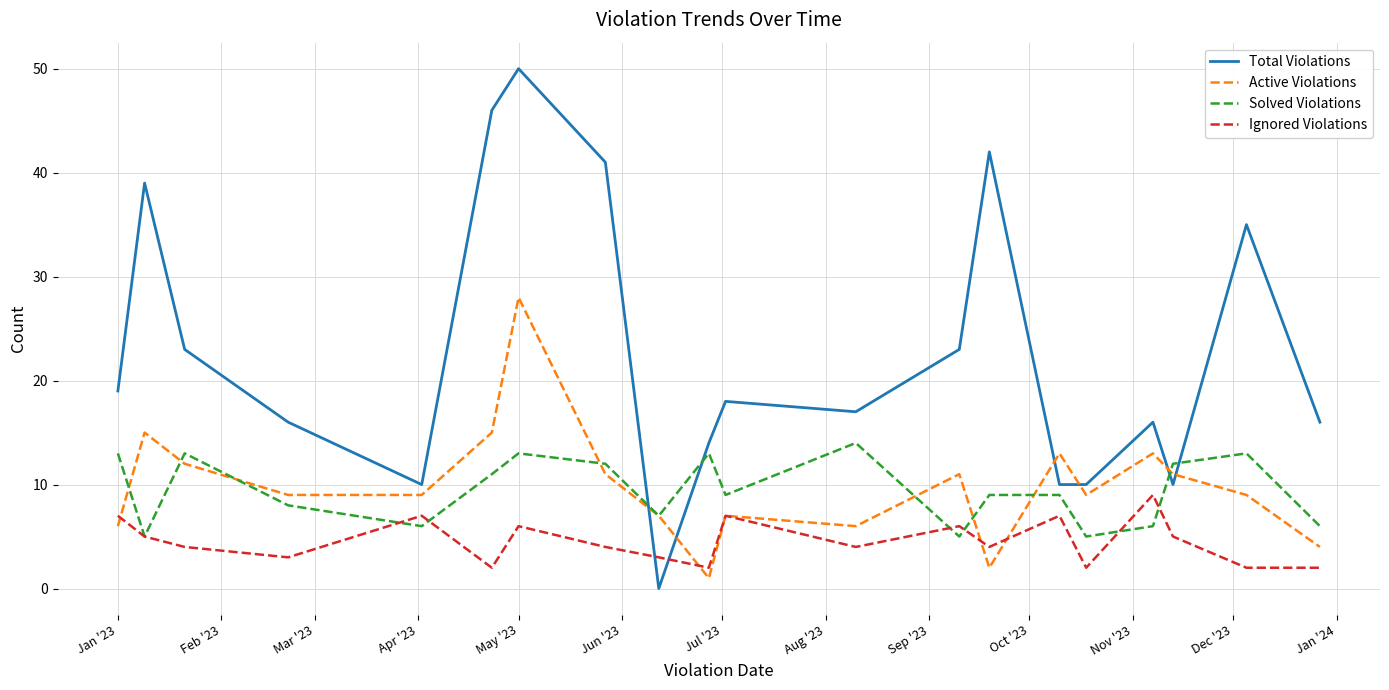

Which series has the largest total across all categories?

Total Violations